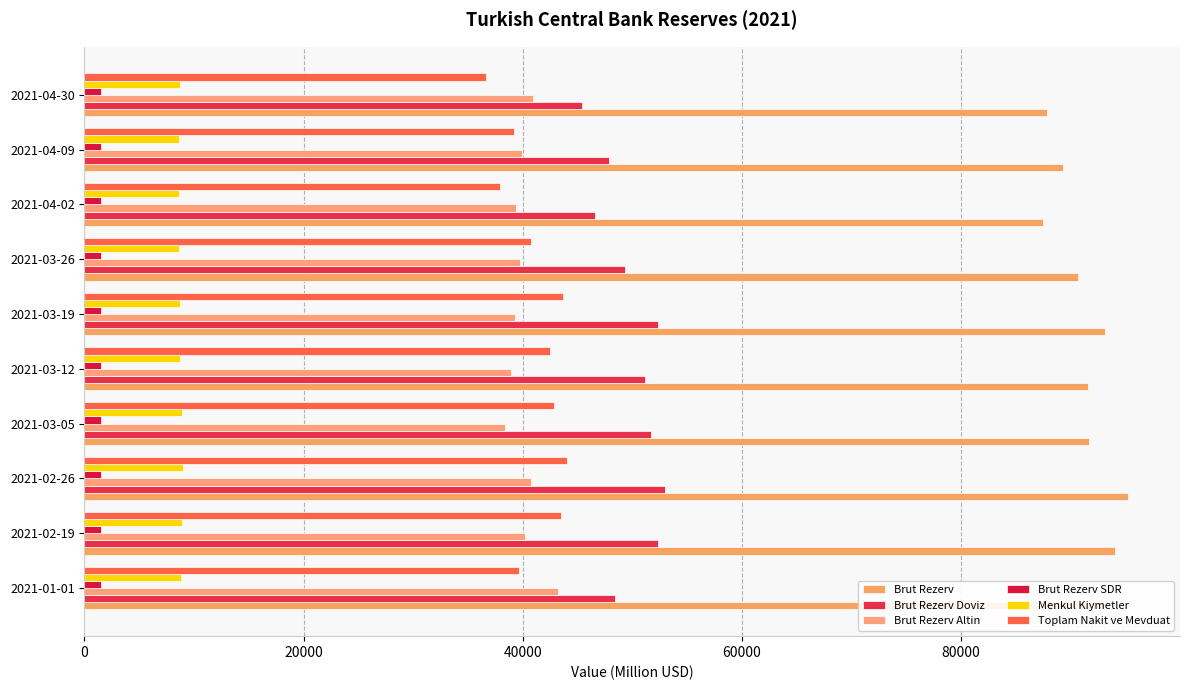

Which series has the largest total across all categories?

Brut Rezerv